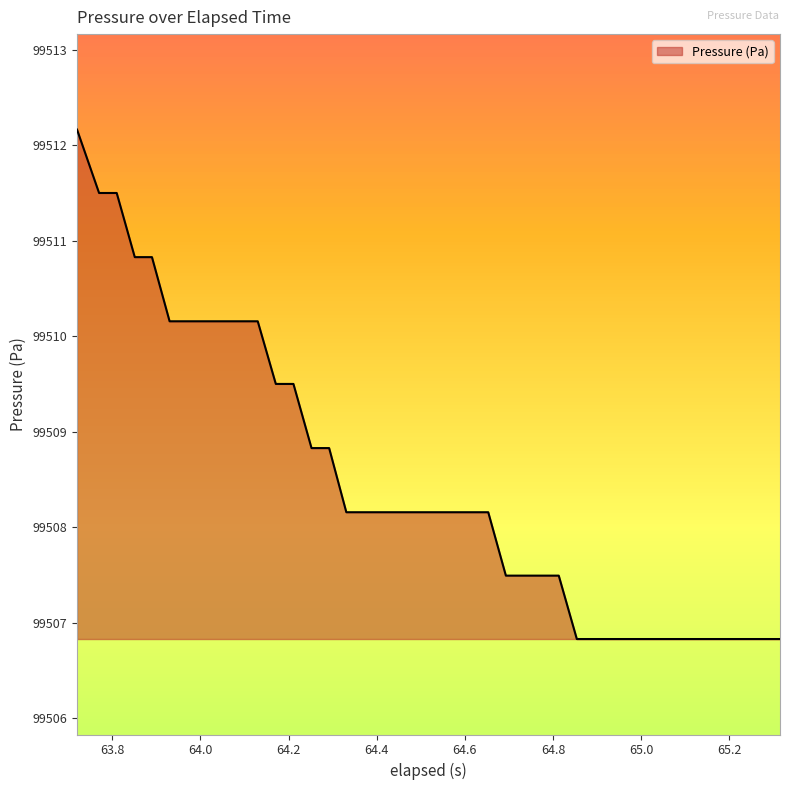

What is the smallest value displayed?

99506.8